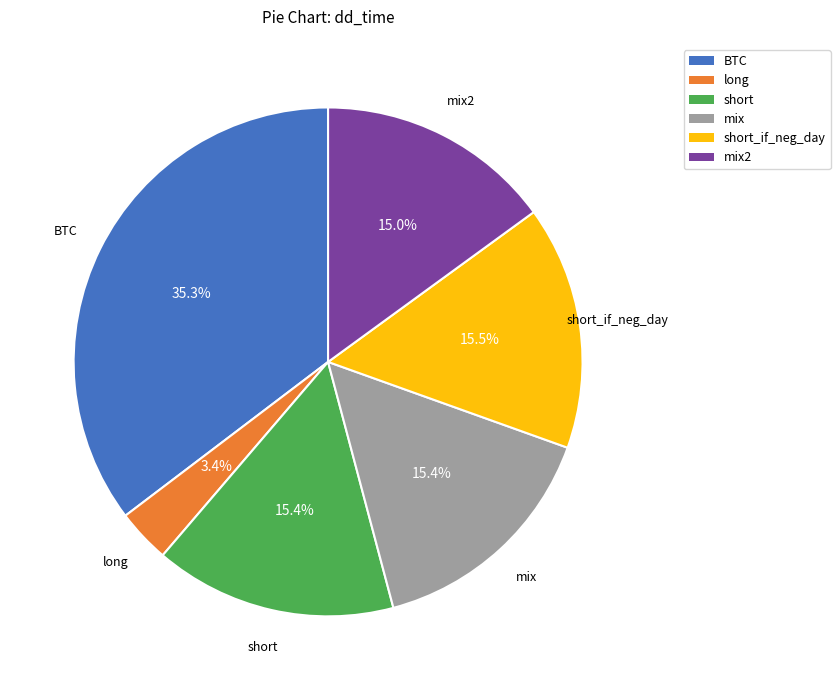

Is there a majority slice in this chart?

No